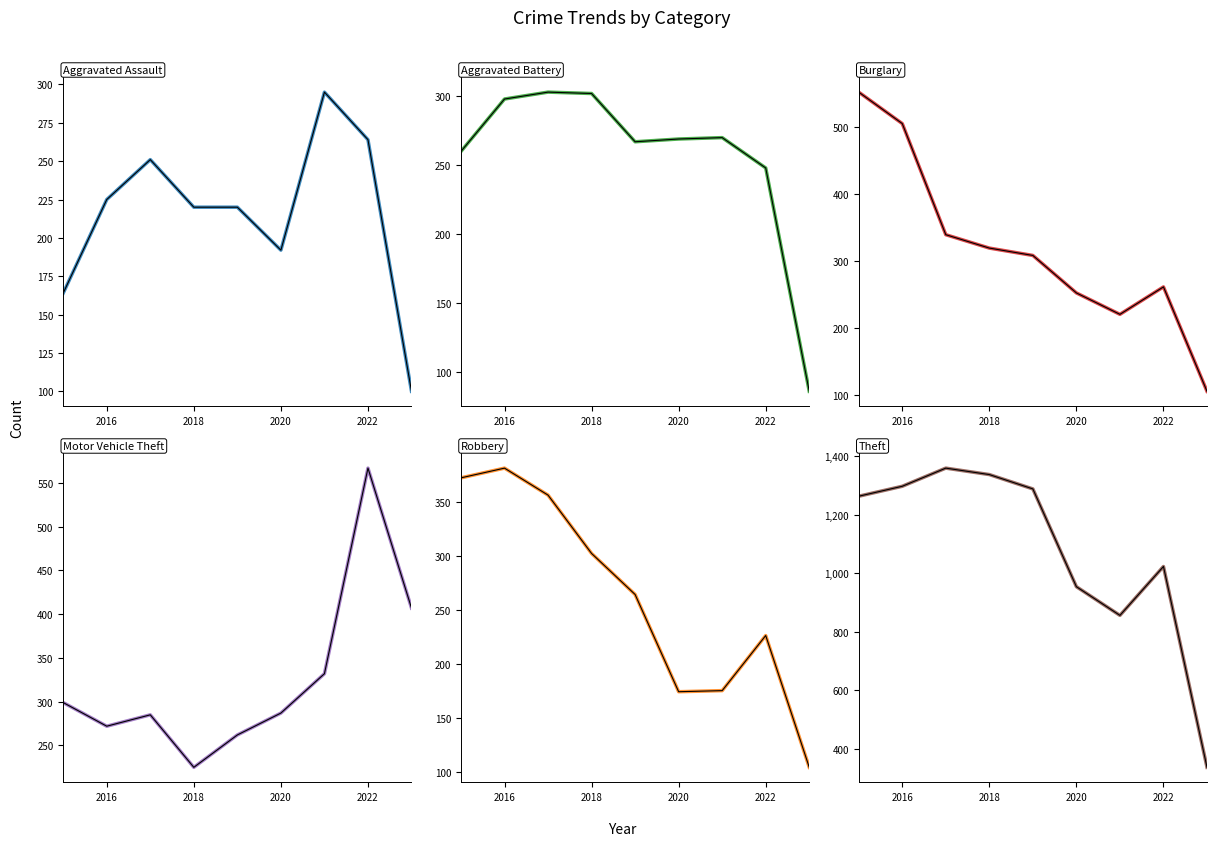

What is the difference between the Aggravated Battery values at 2016 and 2023?

212